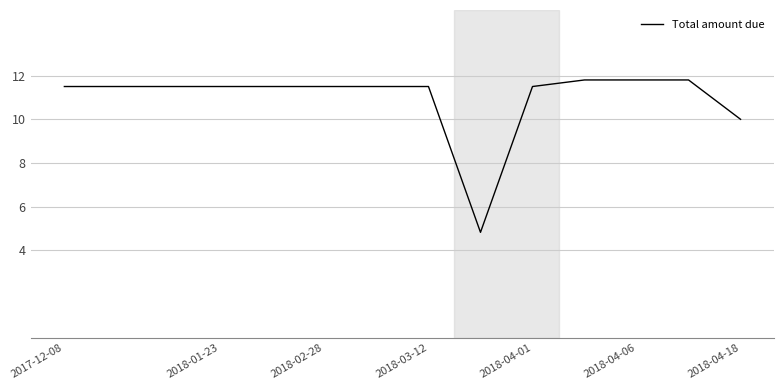

What is the greatest value displayed?

11.8